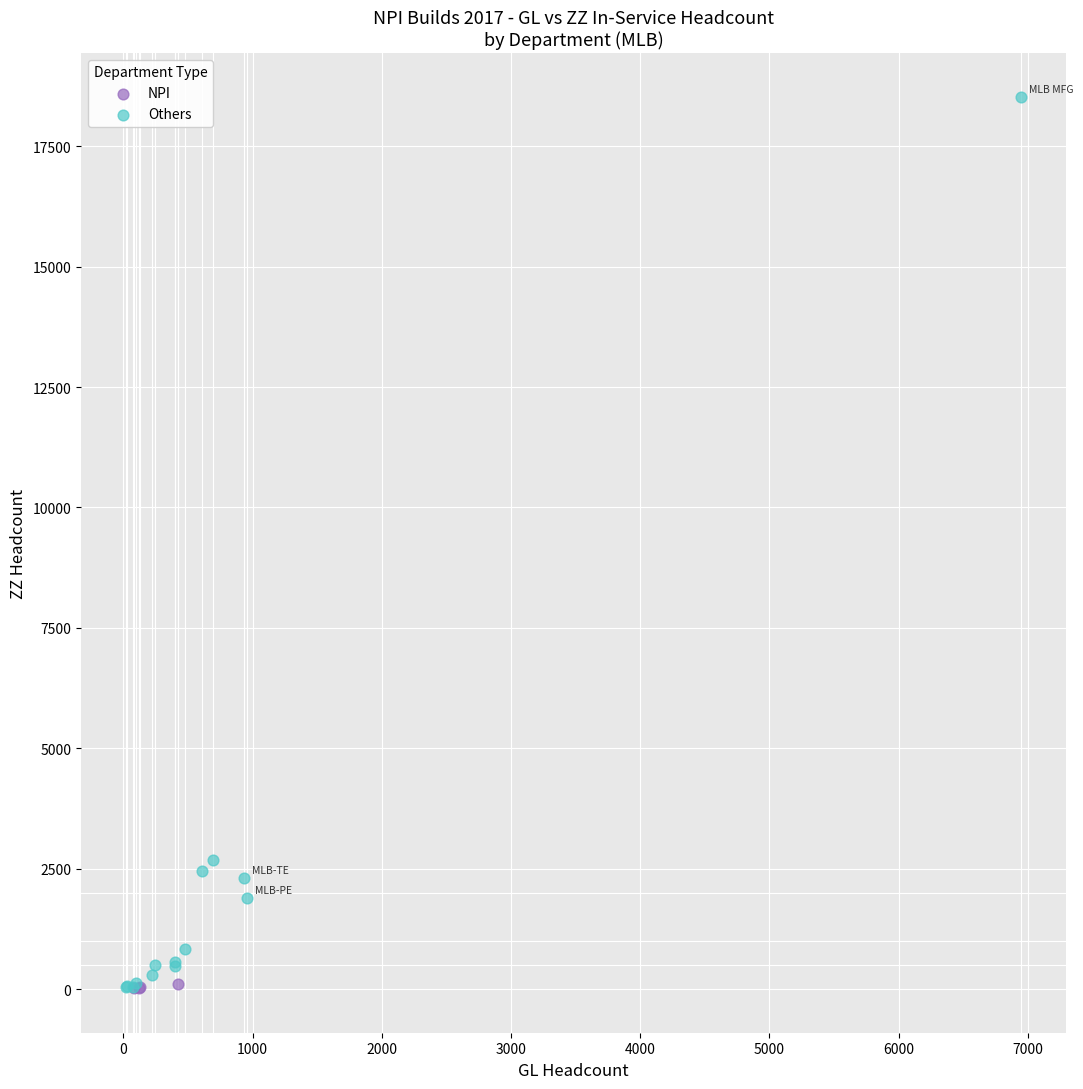

What are all the series names shown in the legend?

NPI, Others